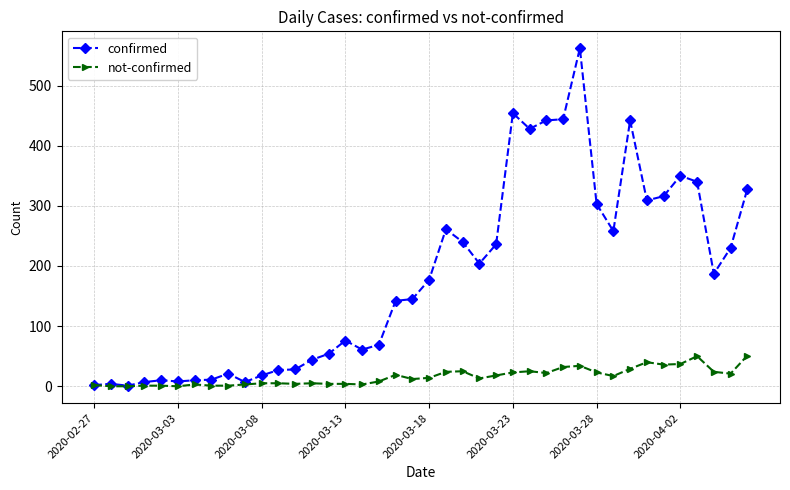

What is the difference between the maximum and minimum values in the confirmed series?

561